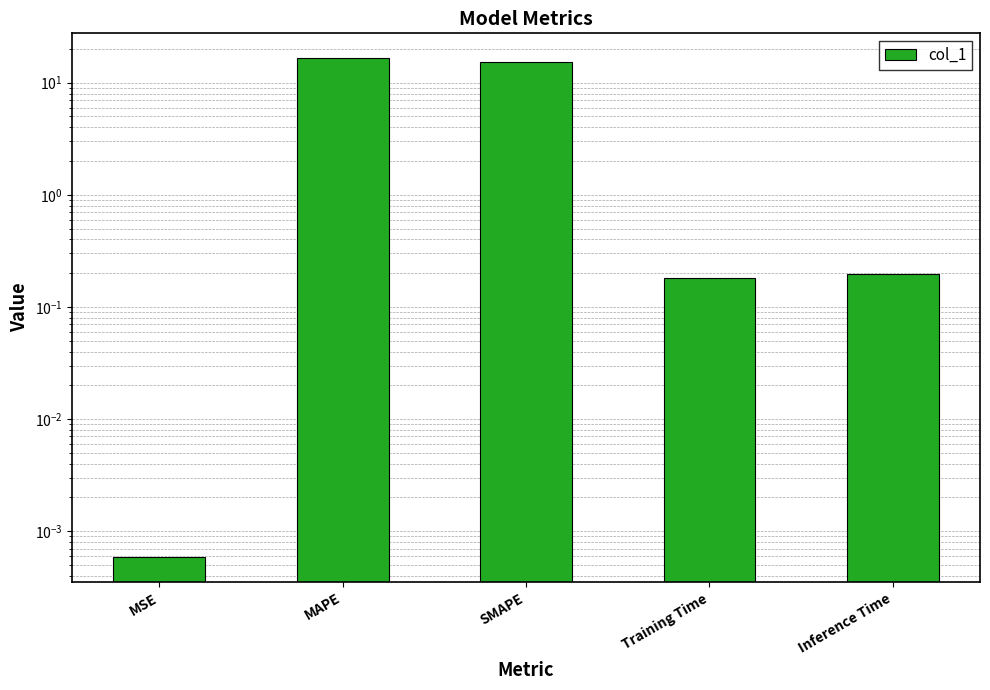

Does the chart contain stacked bars?

No